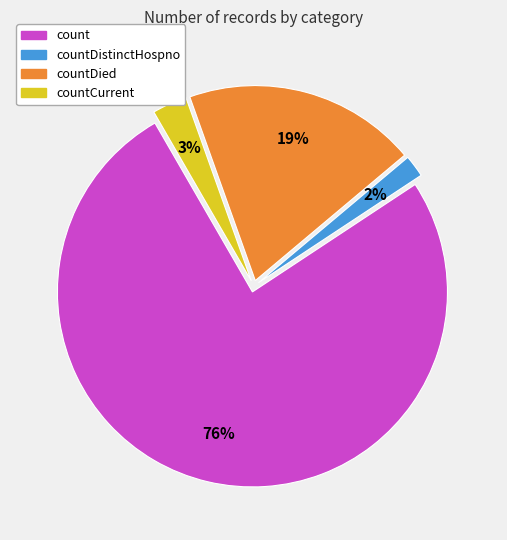

How many segments does this pie chart have?

4